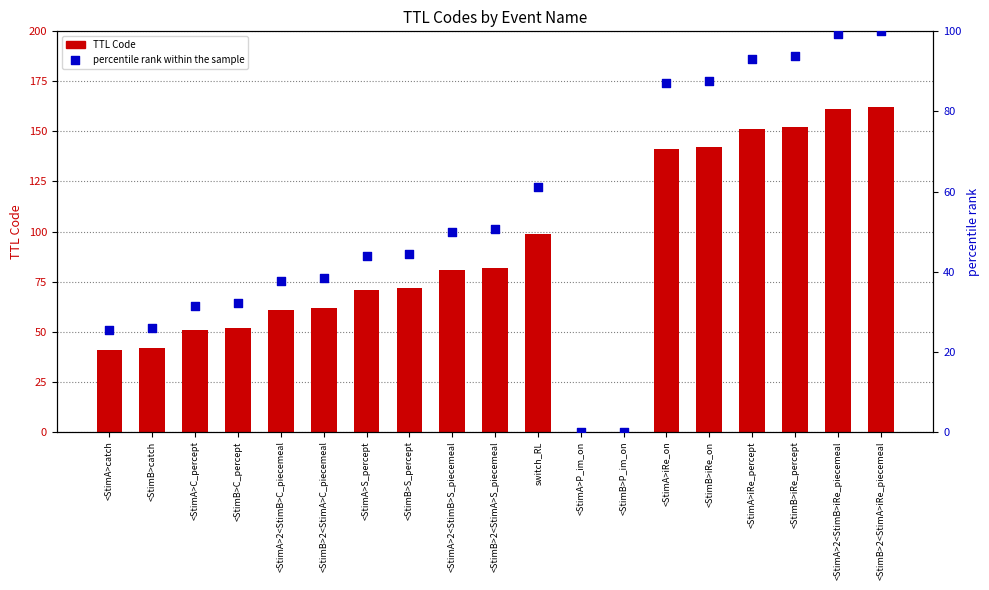

Which series has the widest spread of Y values?

TTL Code